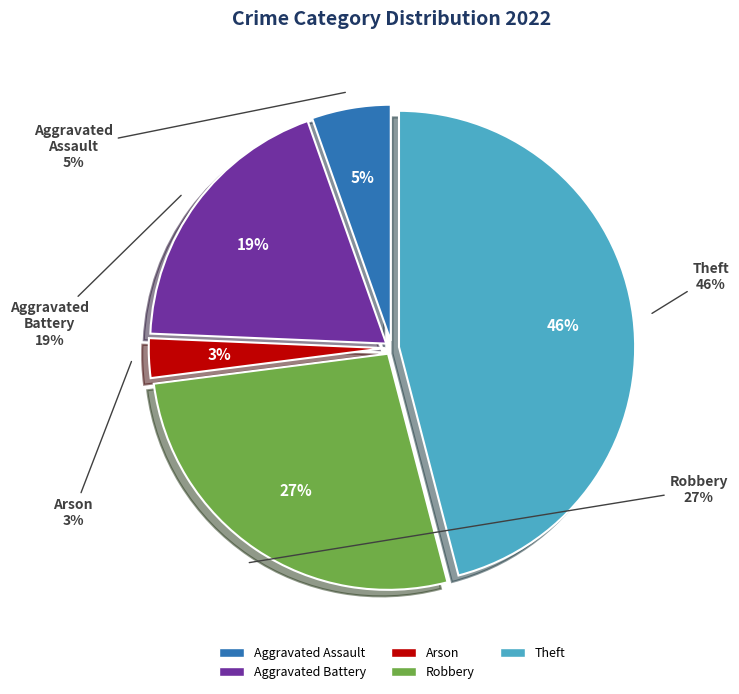

To the nearest percent, what portion does Aggravated Assault represent?

5%